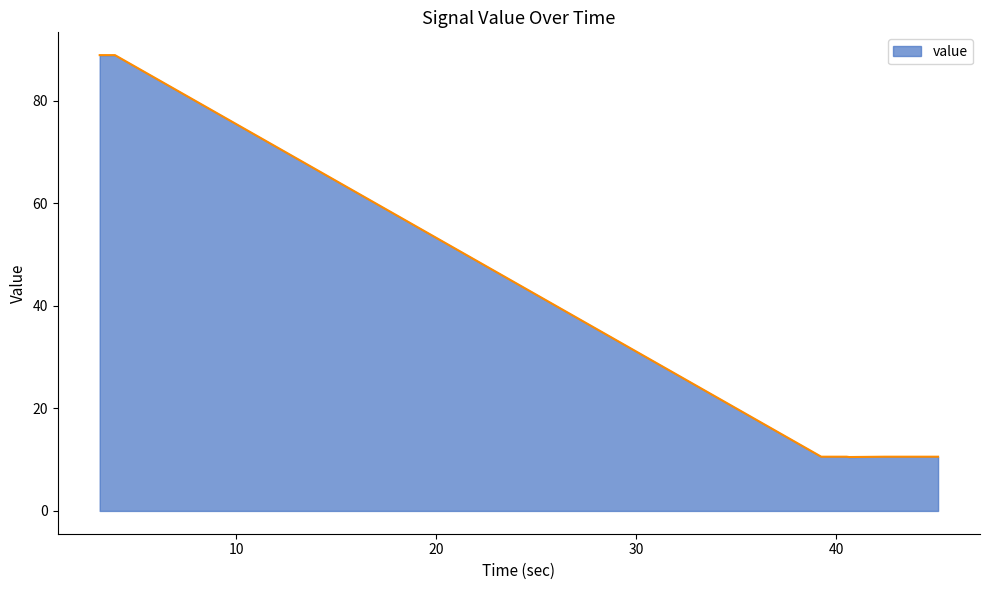

What is the maximum value shown in the chart?

88.9